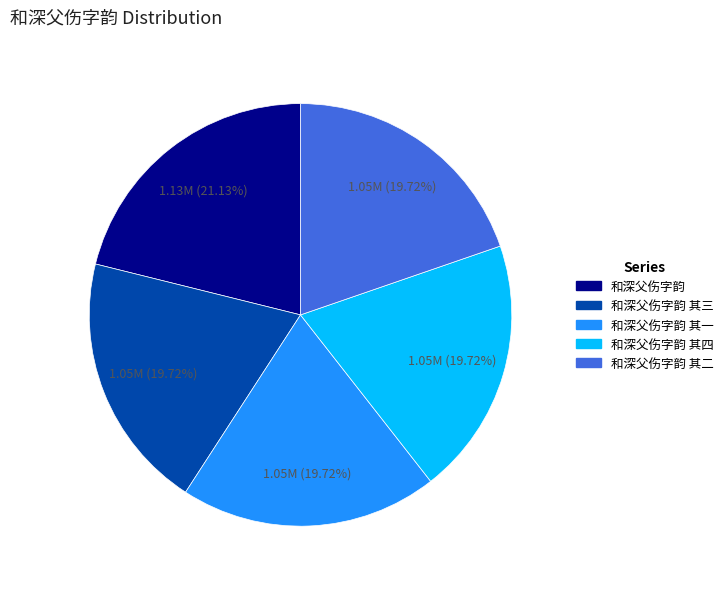

What percentage is the 和深父伤字韵 其二 slice, to the nearest percent?

20%